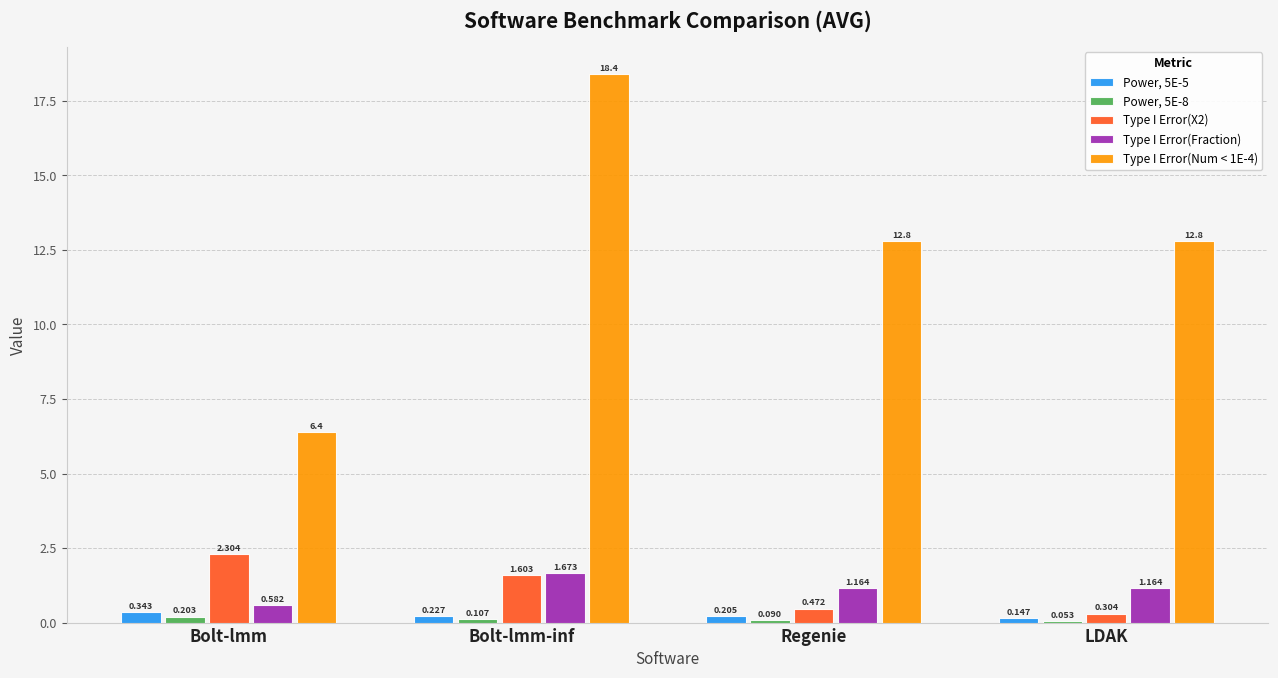

At which label does Type I Error(X2) first exceed 1?

Bolt-lmm